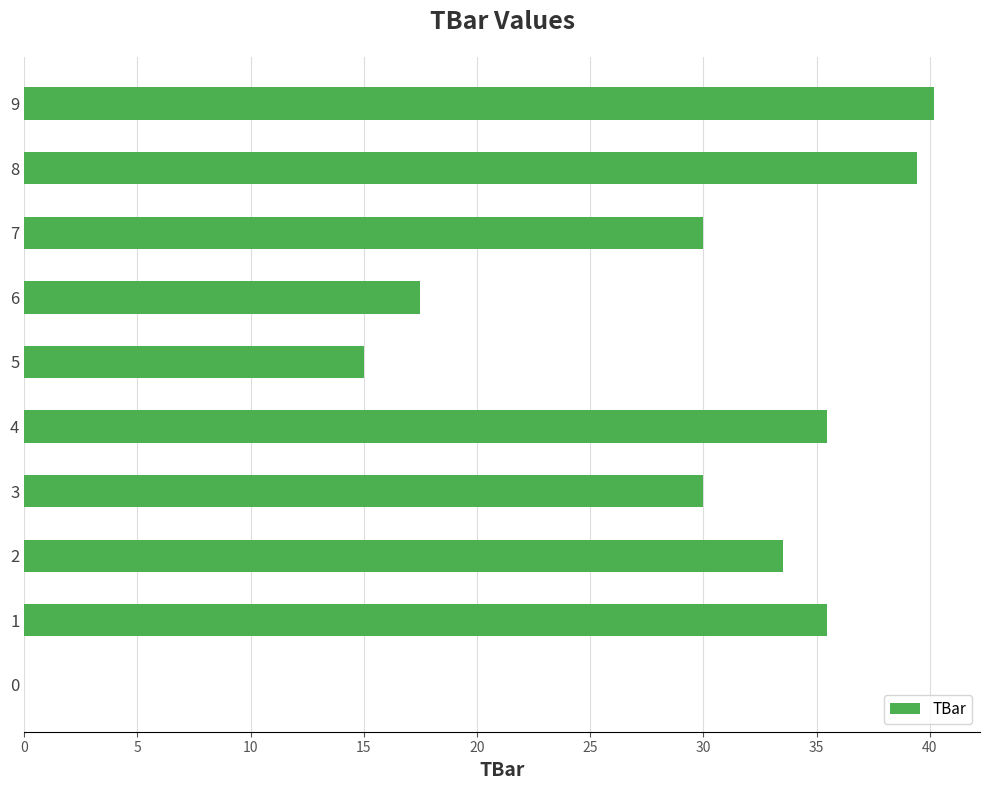

Reading bottom to top, transcribe all the data shown in this chart.

0=0.0	1=35.5	2=33.5	3=30.0	4=35.5	5=15.0	6=17.5	7=30.0	8=39.4	9=40.2